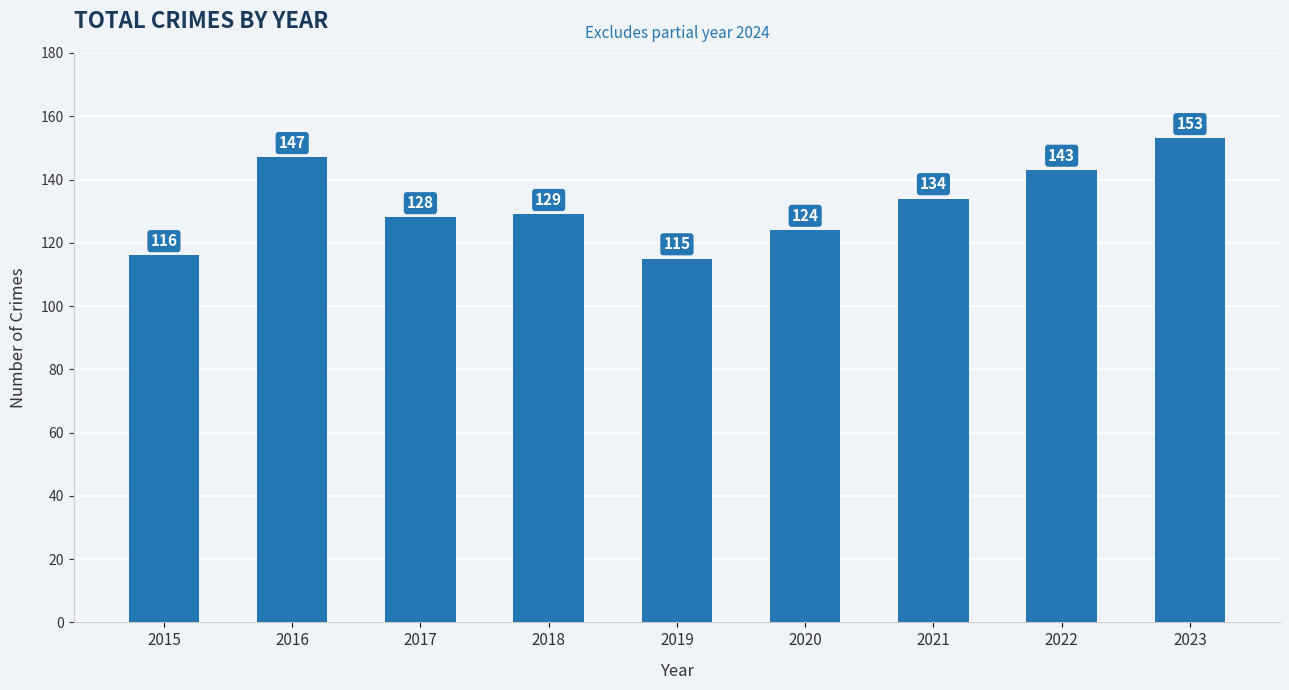

What is the difference between the values at 2022 and 2015?

27